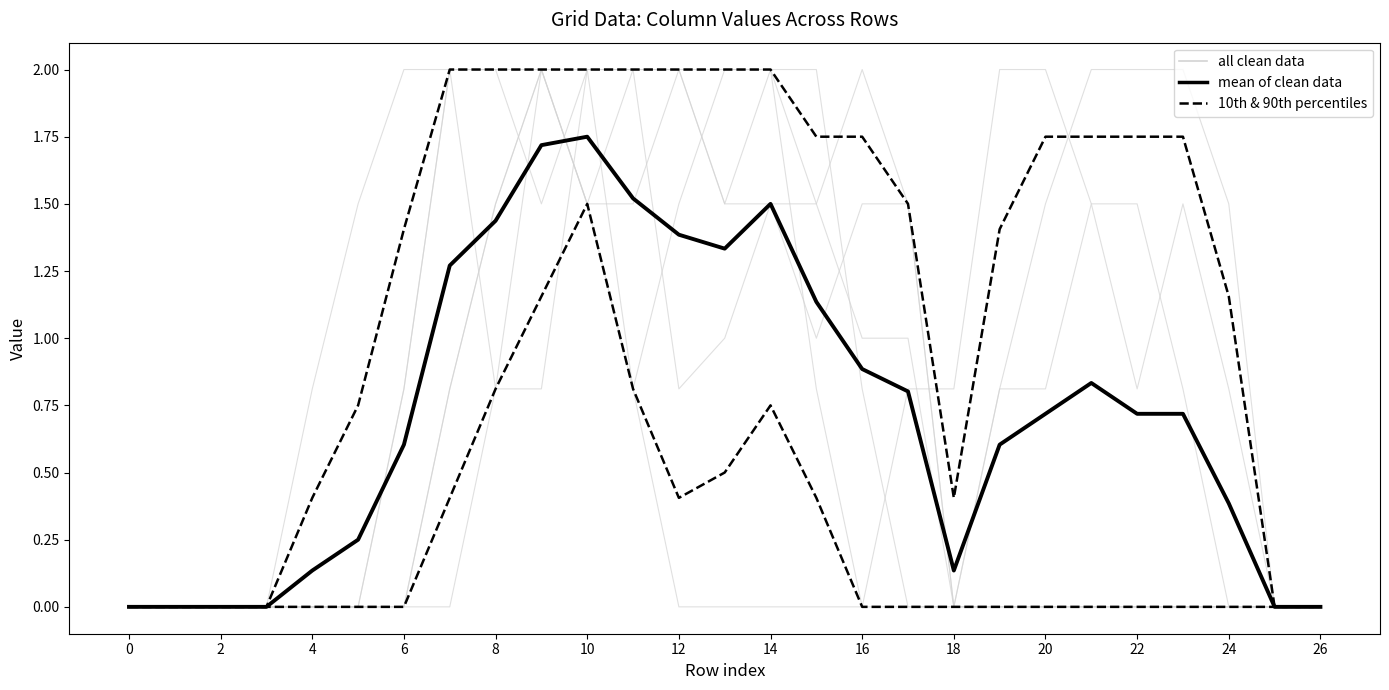

True or false: 10th & 90th percentiles and mean of clean data intersect in this chart.

False